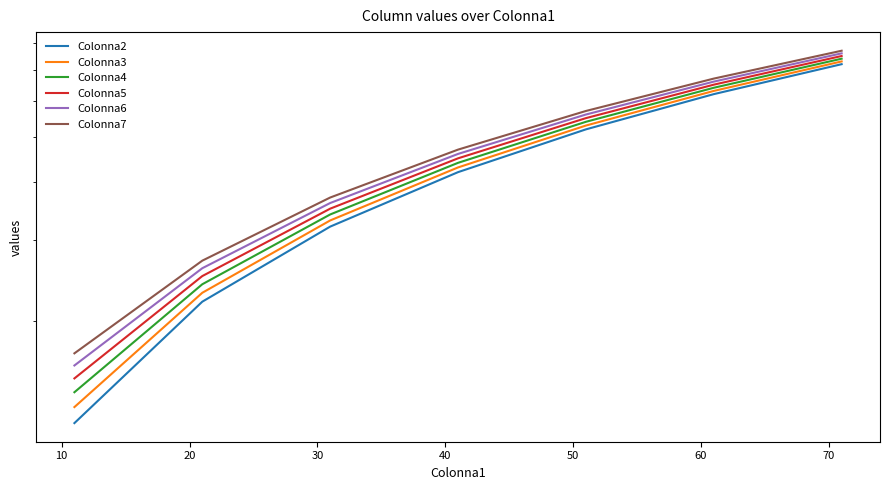

How many series are shown in this chart?

6